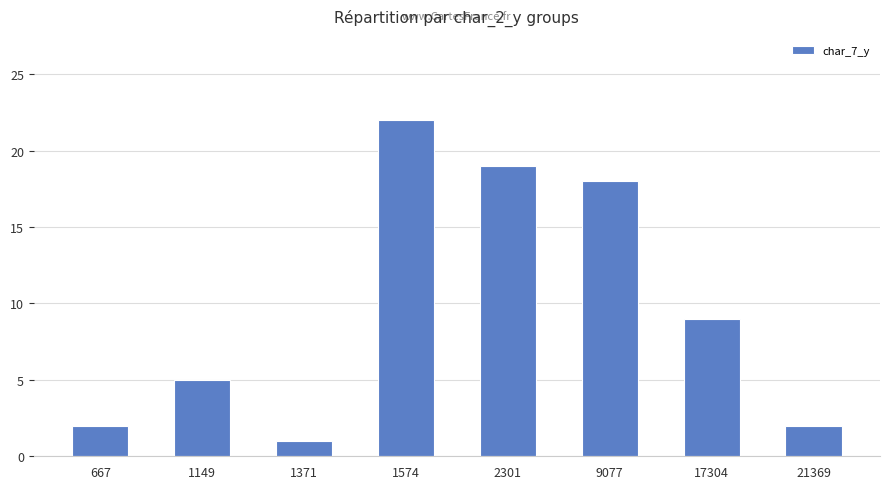

Where does the data first go above 9?

1574